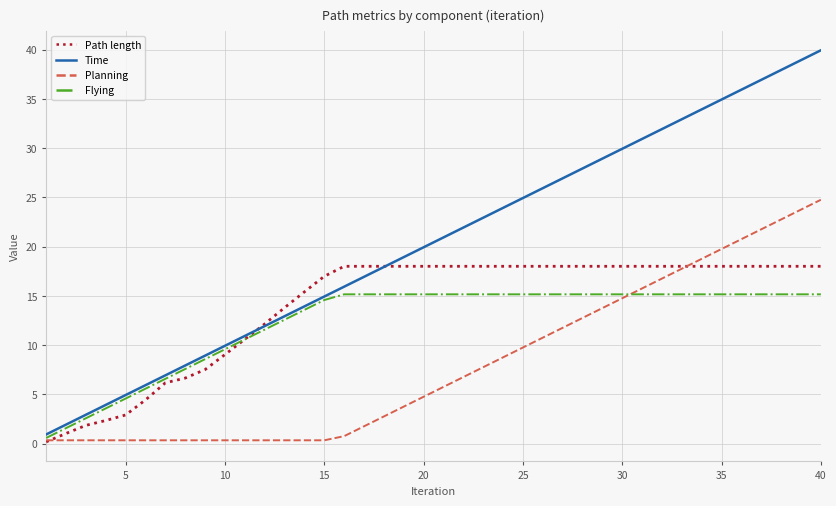

True or false: Planning and Path length cross at least once.

True